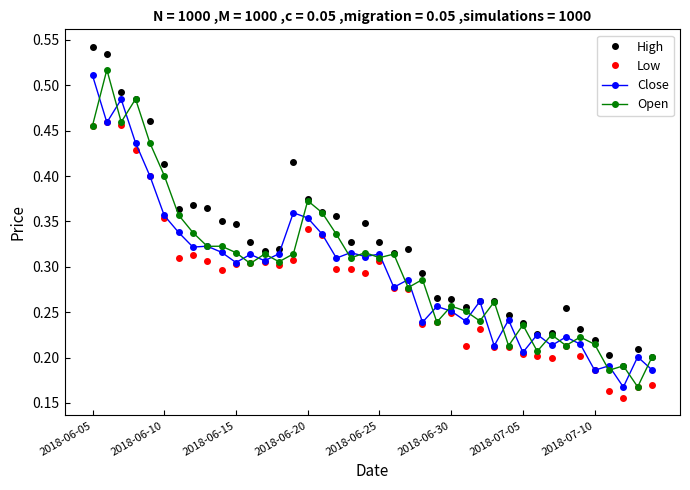

At how many categories does at least one series exceed 0?

40